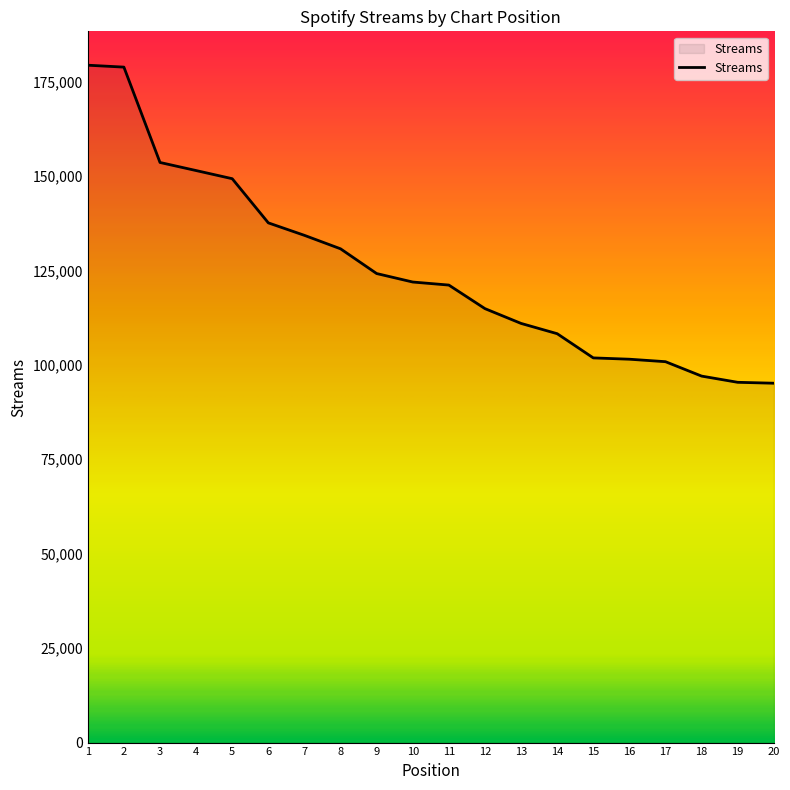

What is the difference between the values at 7 and 5?

14994